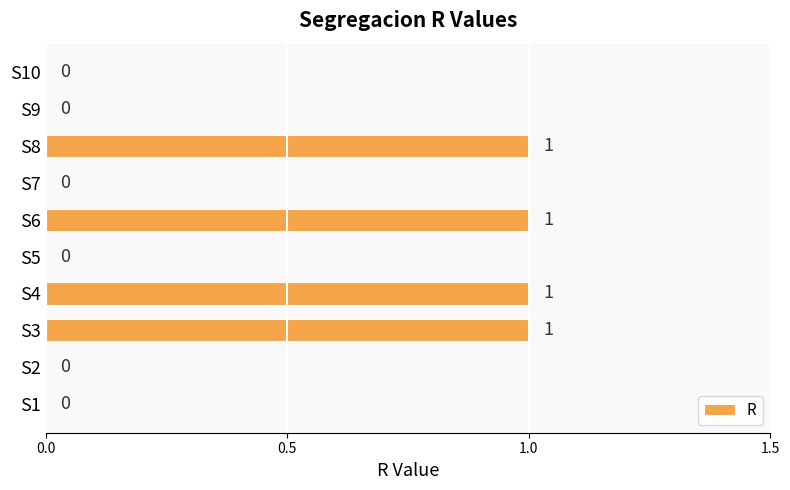

What is the sum of all values?

4